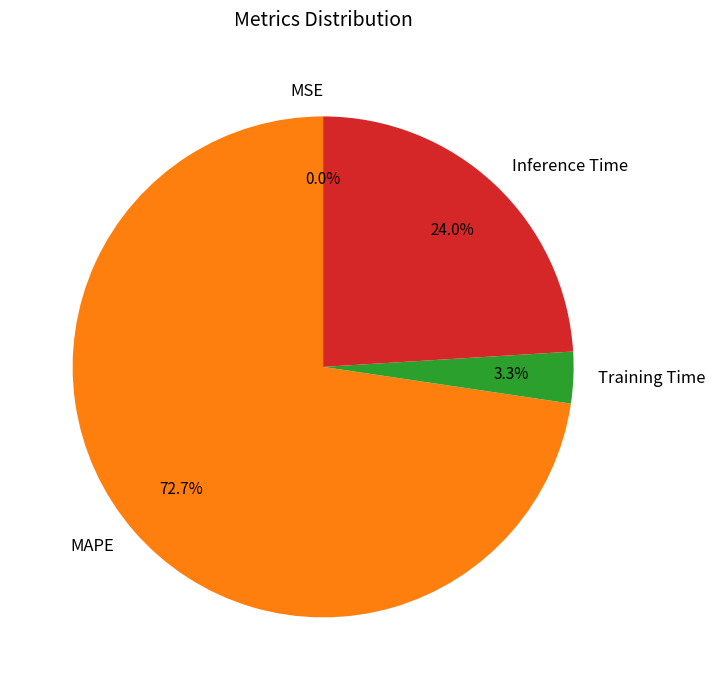

Between Inference Time and MAPE, which is larger?

MAPE